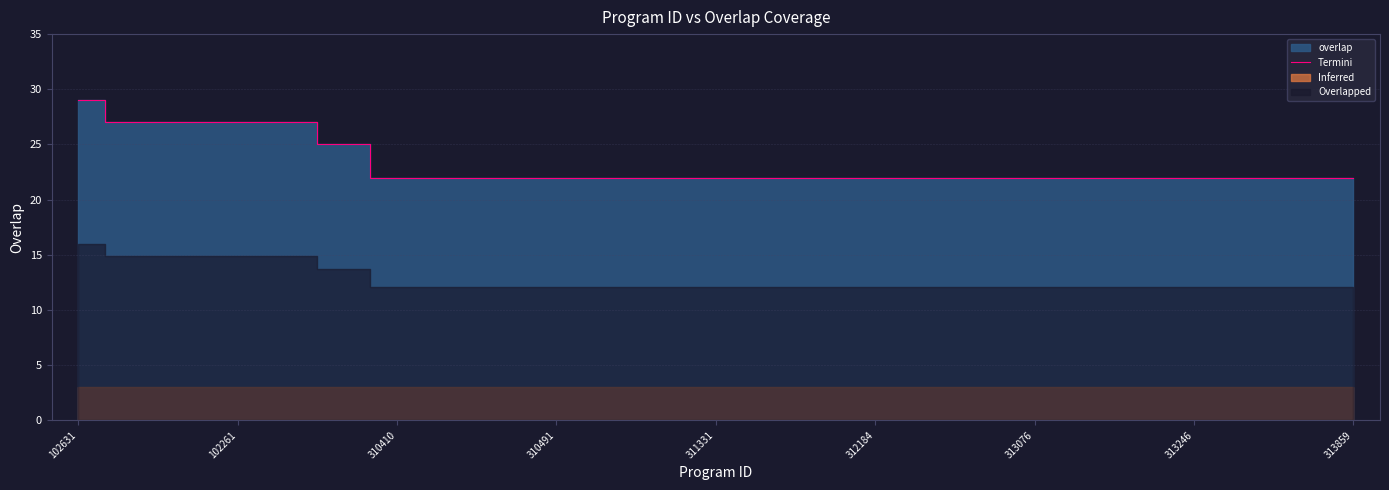

What is the label of the 12th point from the left?

11